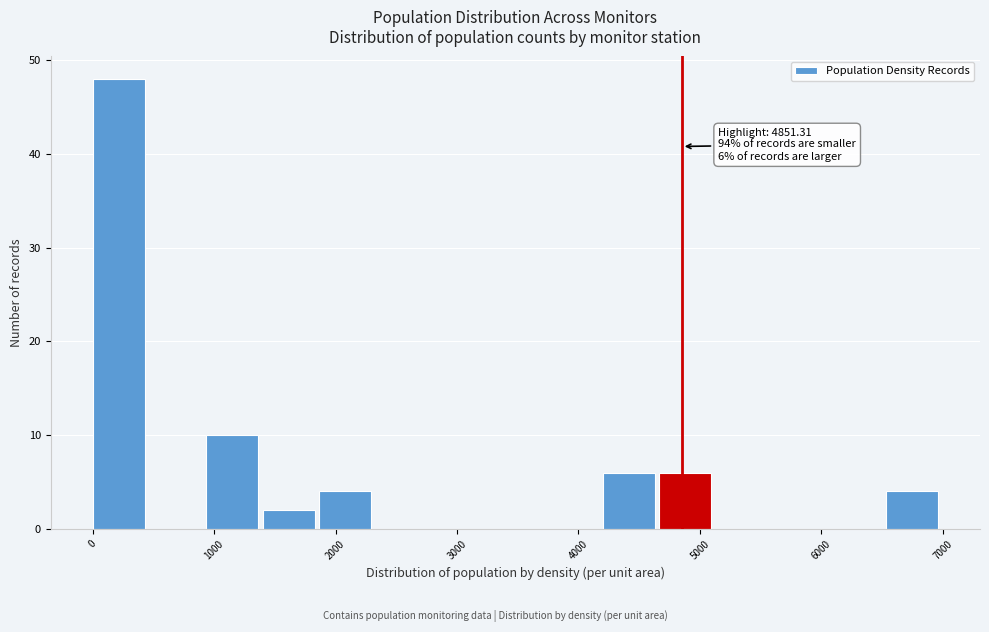

Over which range of the x-axis is the bar tallest?

0 to 500